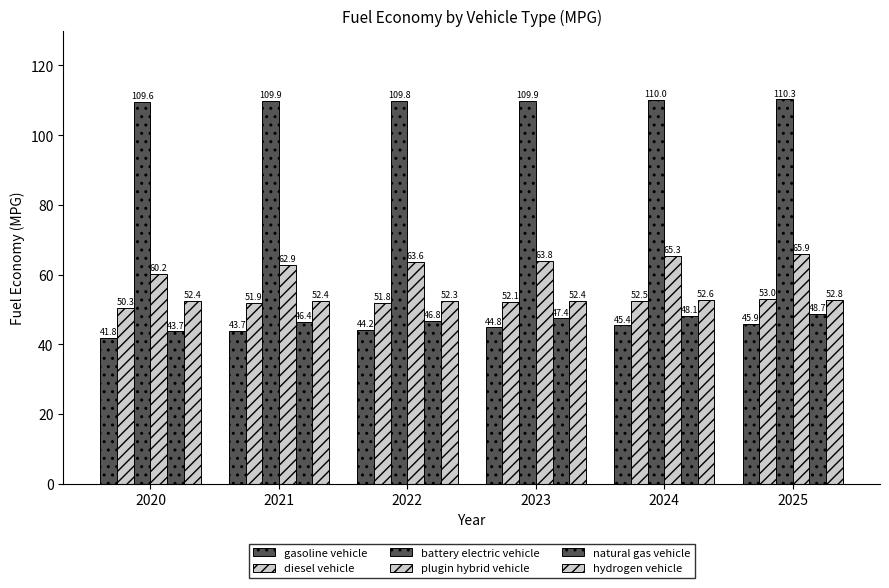

At 2022, list the series in order from largest to smallest.

battery electric vehicle, plugin hybrid vehicle, hydrogen vehicle, diesel vehicle, natural gas vehicle, gasoline vehicle